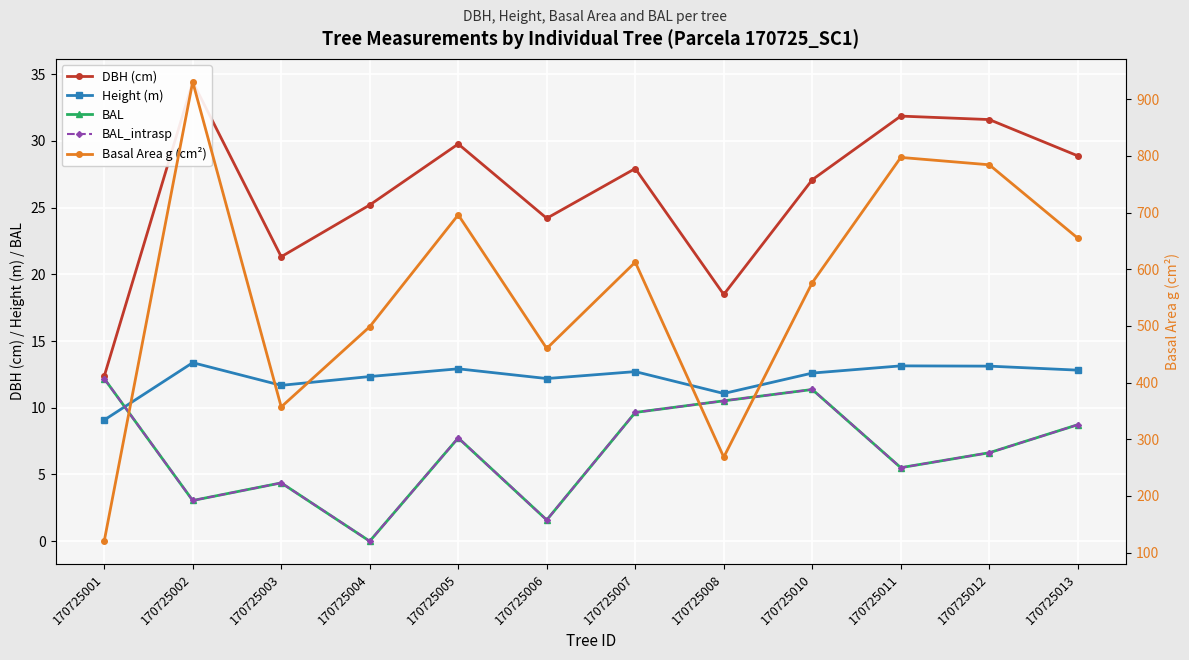

Reading left to right, transcribe all the data shown in this chart.

DBH (cm): 170725001=12.4	170725002=34.4	170725003=21.3	170725004=25.2	170725005=29.8	170725006=24.2	170725007=27.9	170725008=18.5	170725010=27.1	170725011=31.9	170725012=31.6	170725013=28.9
Height (m): 170725001=9.1	170725002=13.4	170725003=11.7	170725004=12.3	170725005=12.9	170725006=12.2	170725007=12.7	170725008=11.1	170725010=12.6	170725011=13.1	170725012=13.1	170725013=12.8
BAL: 170725001=12.2	170725002=3.0	170725003=4.4	170725004=0.0	170725005=7.7	170725006=1.6	170725007=9.7	170725008=10.5	170725010=11.4	170725011=5.5	170725012=6.6	170725013=8.7
BAL_intrasp: 170725001=12.2	170725002=3.0	170725003=4.4	170725004=0.0	170725005=7.7	170725006=1.6	170725007=9.7	170725008=10.5	170725010=11.4	170725011=5.5	170725012=6.6	170725013=8.7
Basal Area g (cm²): 170725001=120.0	170725002=930.9	170725003=357.0	170725004=498.6	170725005=696.1	170725006=460.1	170725007=612.5	170725008=268.4	170725010=576.3	170725011=797.4	170725012=784.4	170725013=654.8